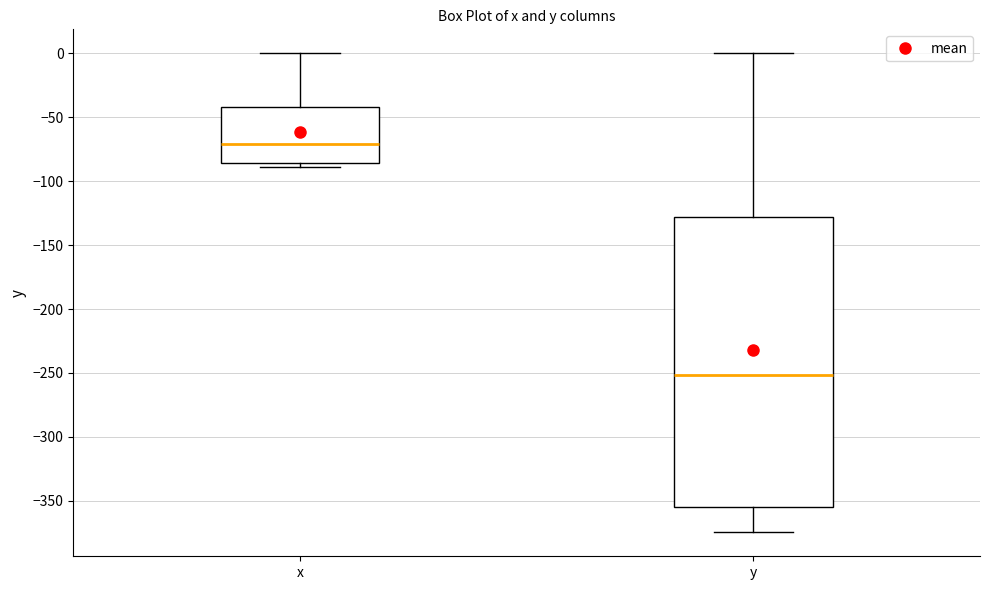

Reading left to right, transcribe this box plot: for each box, give where its median line is, the range the box spans, and where its two whiskers end, as read against the y-axis. The values are not printed on the chart, so give them approximately, as read against the axis.

x: median -70, box -85 to -40, whiskers -90 to 0
y: median -250, box -355 to -130, whiskers -375 to 0